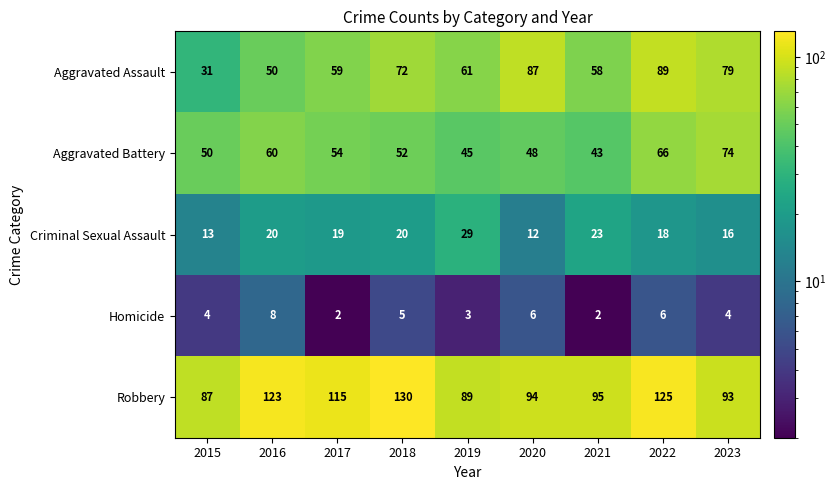

What is the difference between the maximum and minimum values in the Robbery series?

43